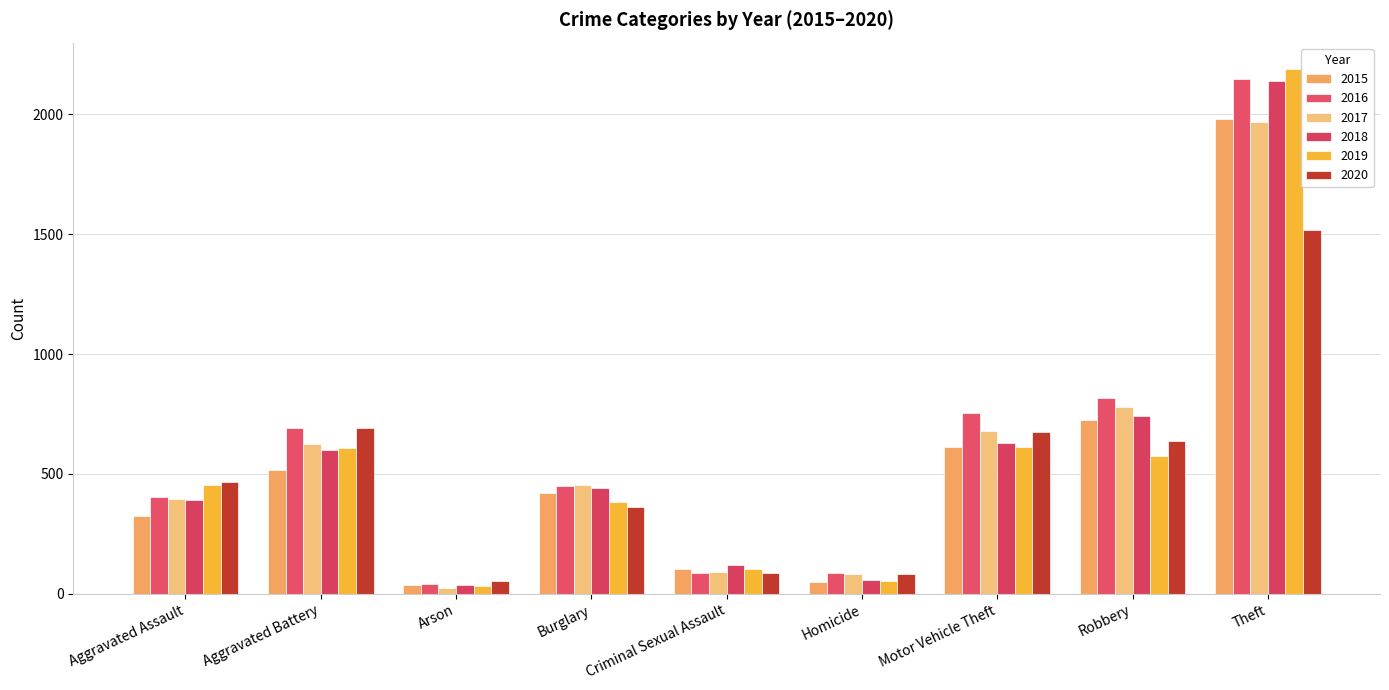

Which series has the largest range (max minus min)?

2019